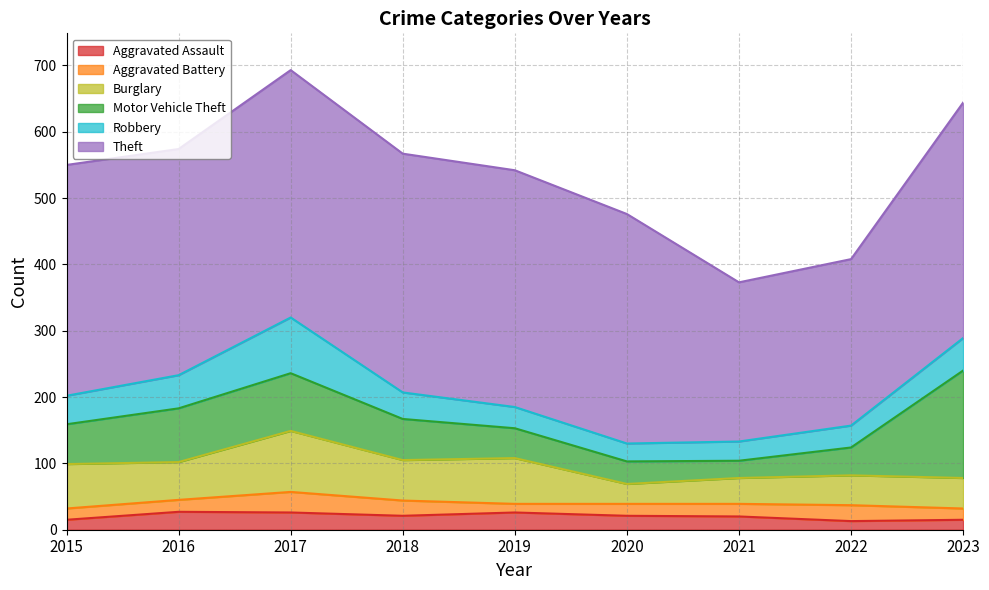

At which category does Robbery reach its first local peak?

2017